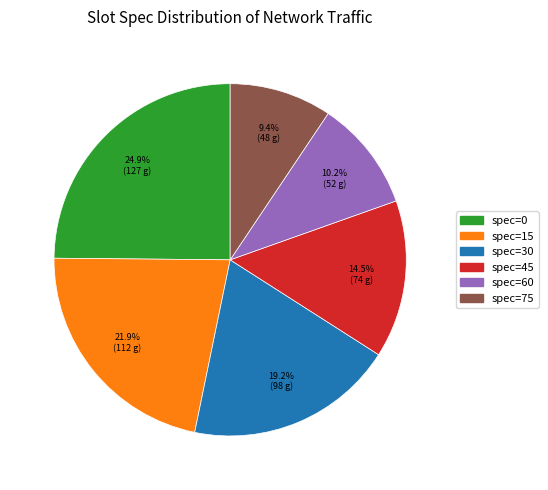

Is the sum of spec=30 and spec=0 greater than half?

No